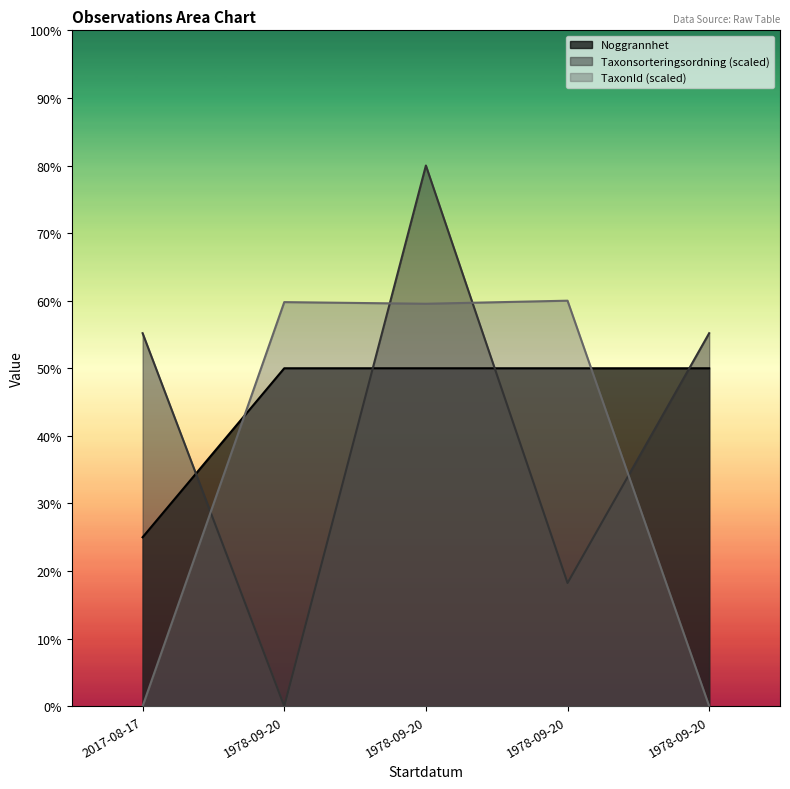

What is the average value of the Id series?

45.0